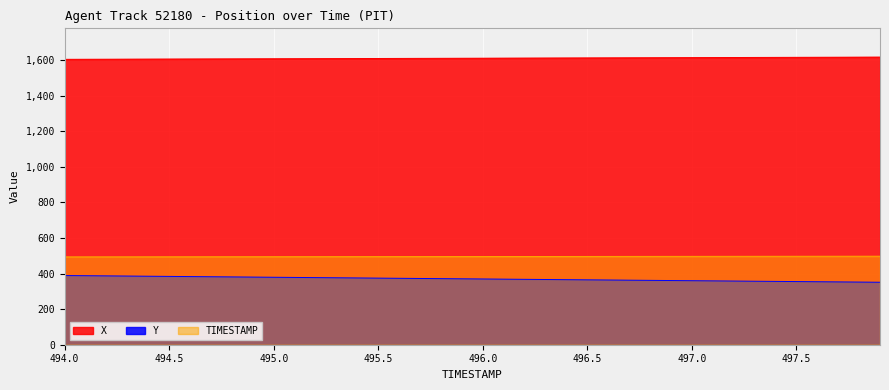

True or false: Y and TIMESTAMP intersect in this chart.

False